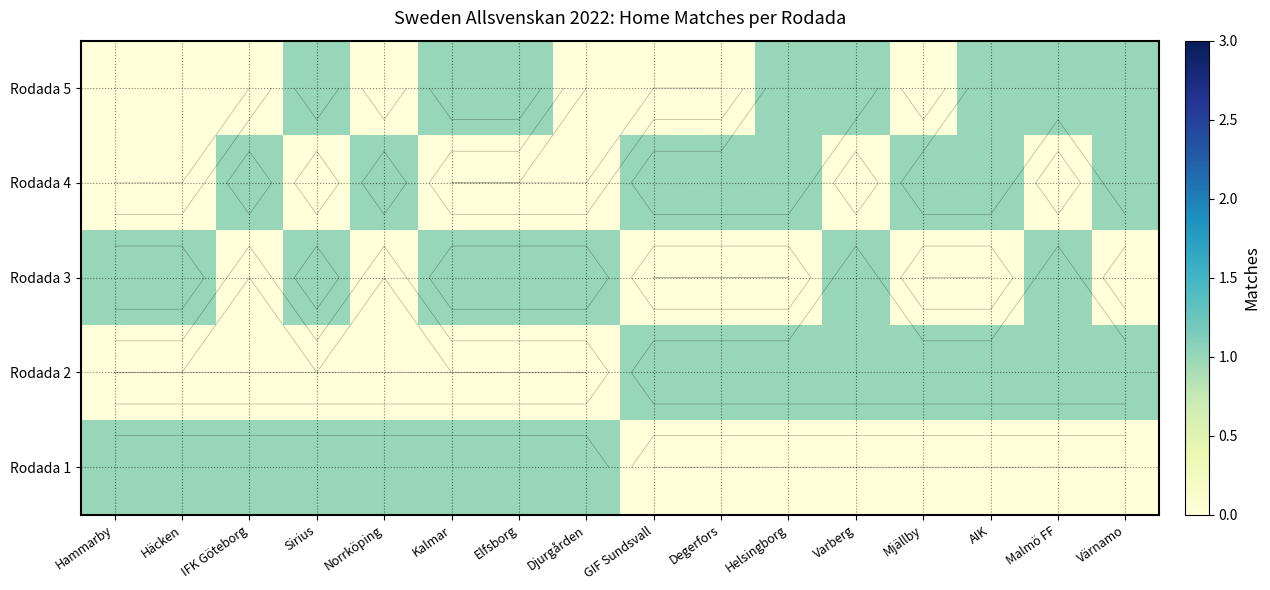

Which has a higher value, Mjällby or Häcken?

Häcken